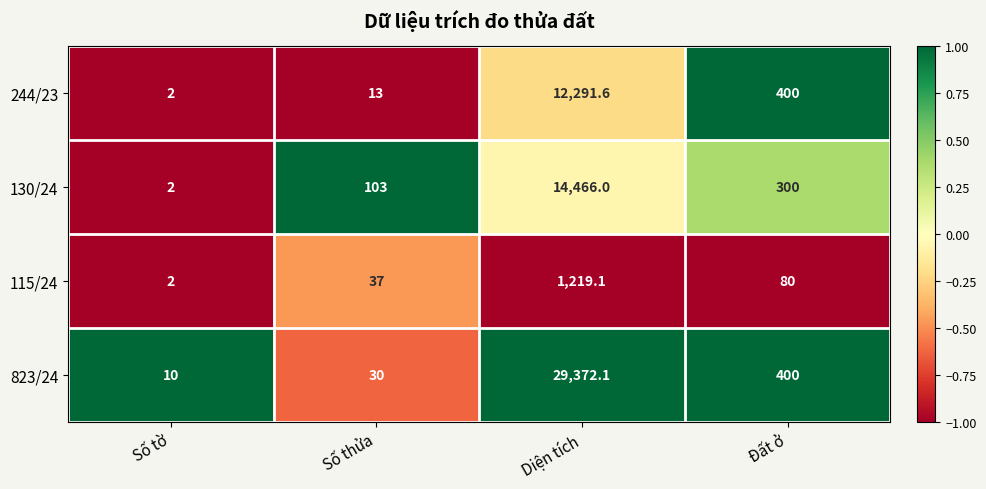

What is the average value of the 244/23 series?

3176.7